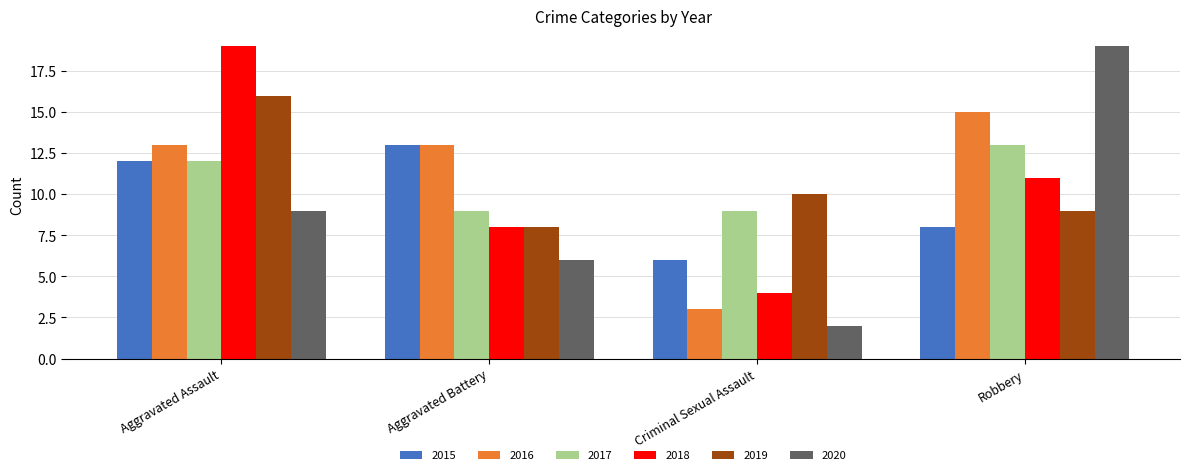

Read the 2015 value at Criminal Sexual Assault.

6